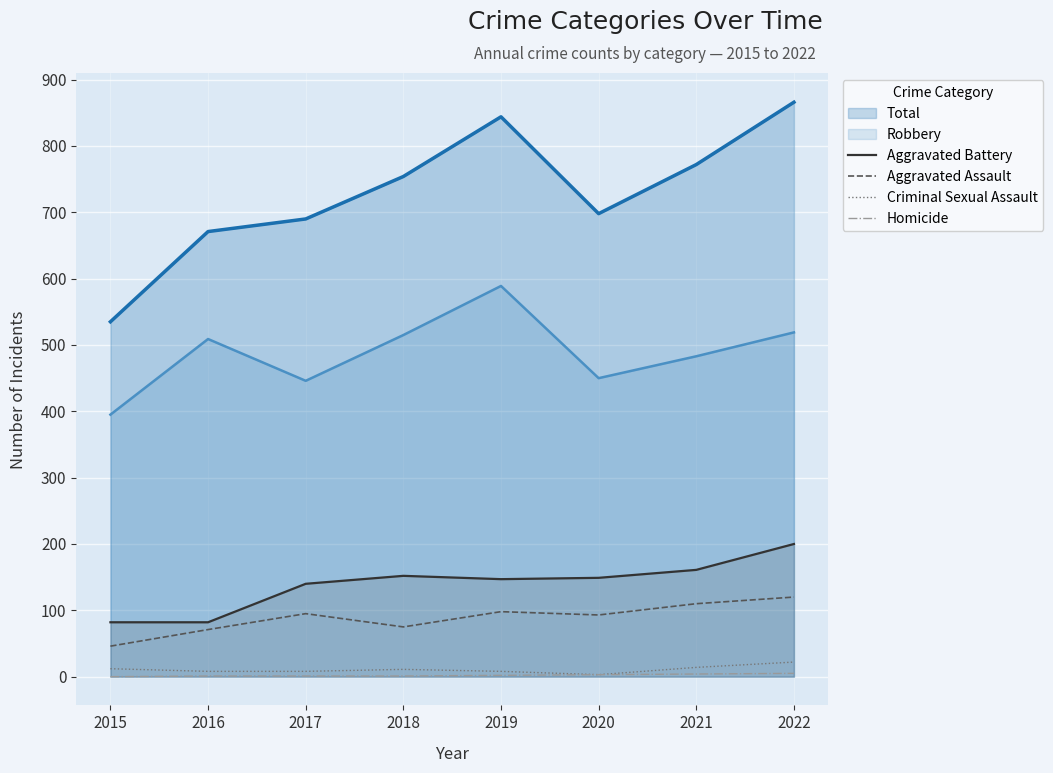

The value of Aggravated Assault at 2017 is 95. True or false?

True